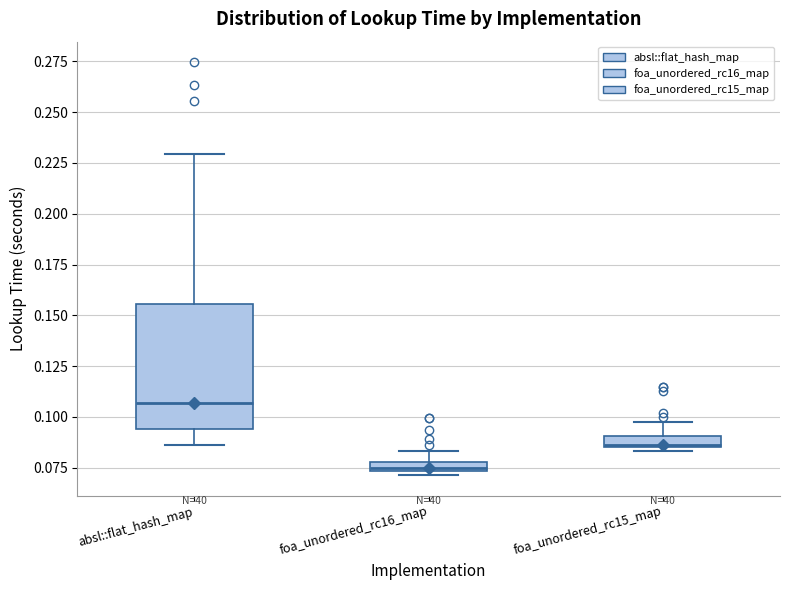

Comparing the boxes themselves (not the whiskers), which one is the tallest?

absl::flat_hash_map